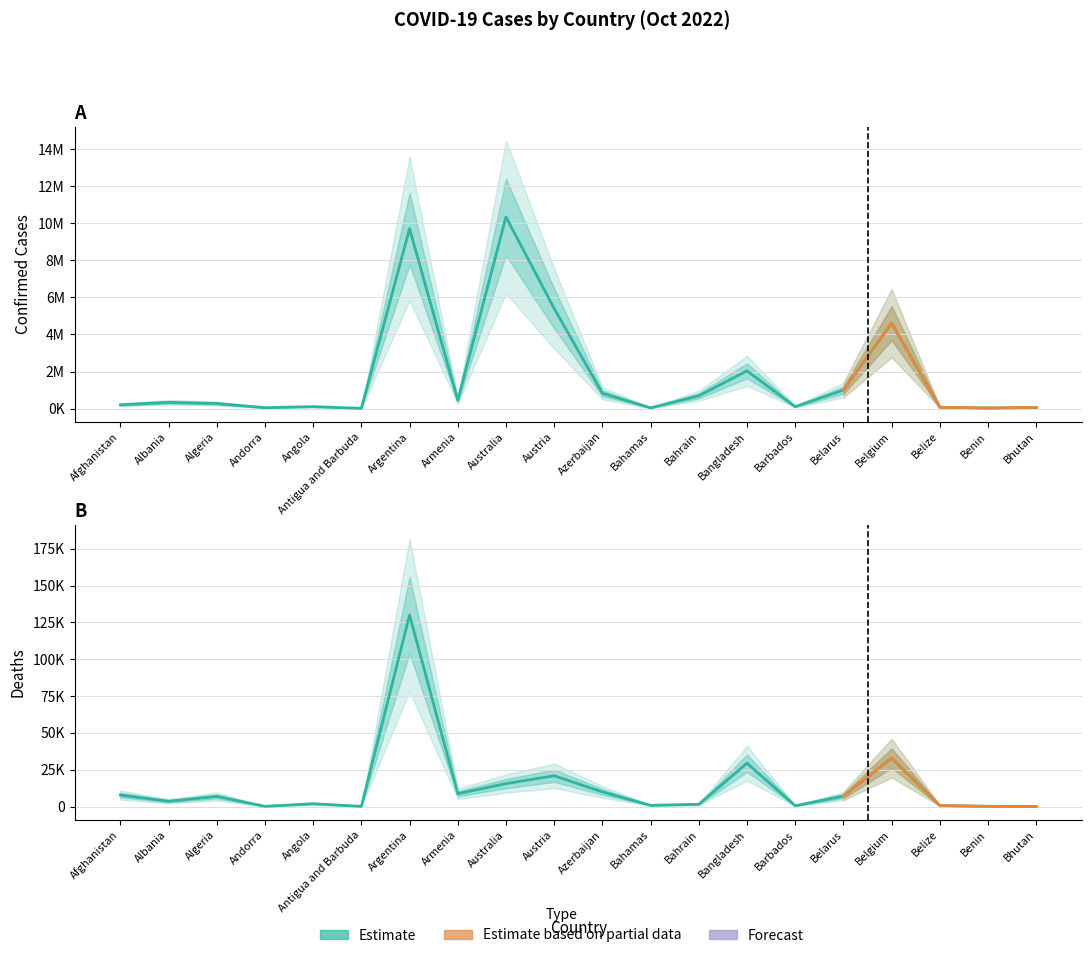

Rank the series by their maximum value, from lowest to highest.

Deaths, Confirmed